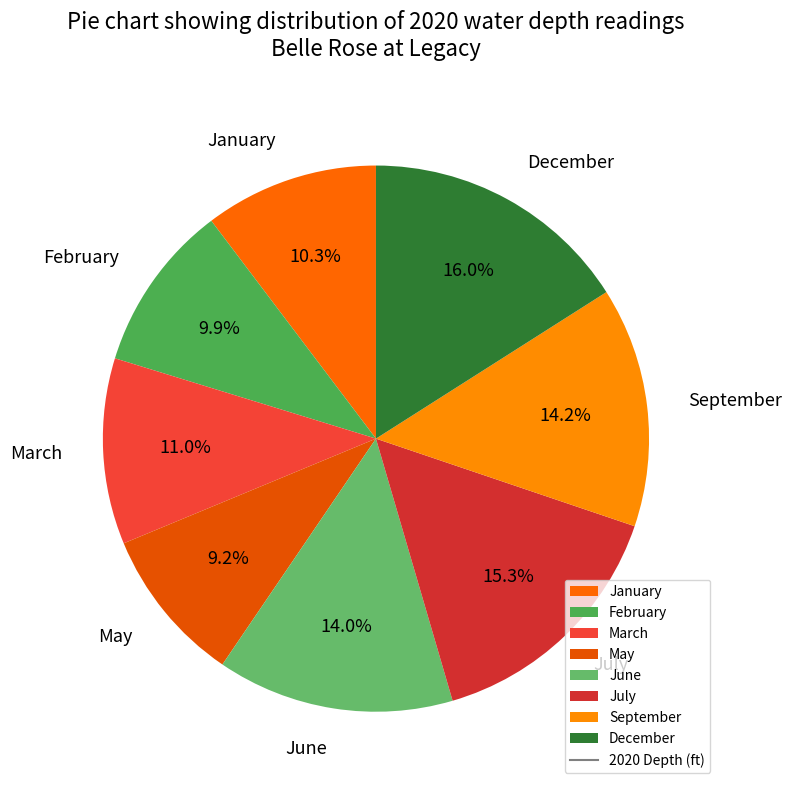

What portion of the pie excludes March?

89.0%